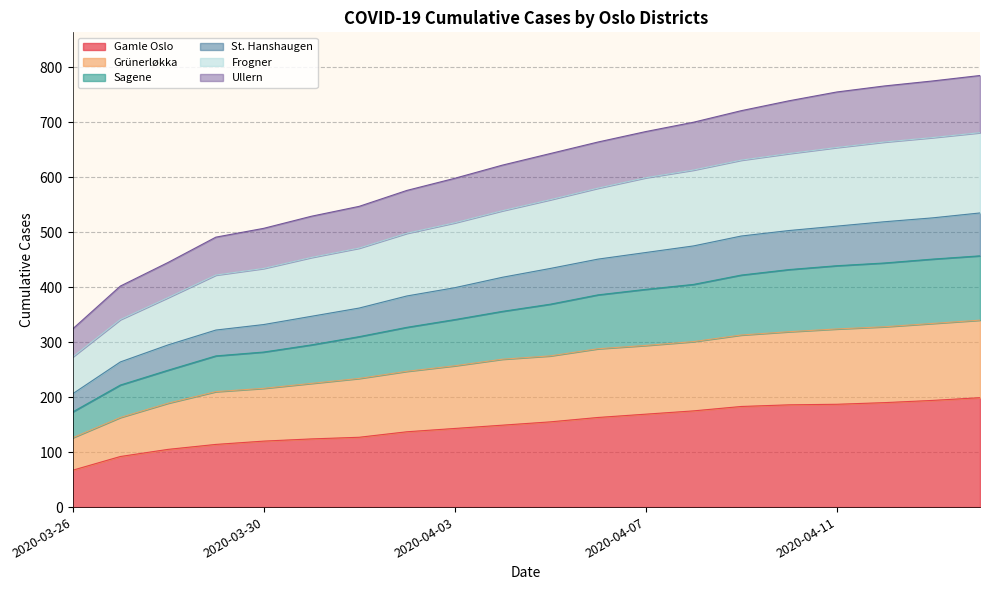

At which category is the sum across all series the highest?

2020-04-14